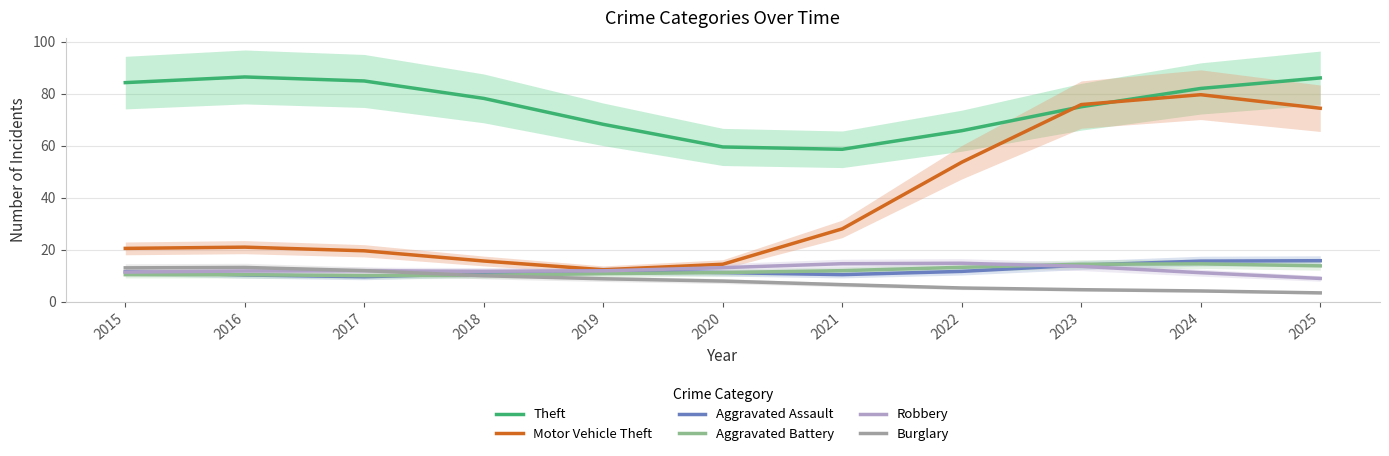

At which category is the sum across all series the highest?

2024